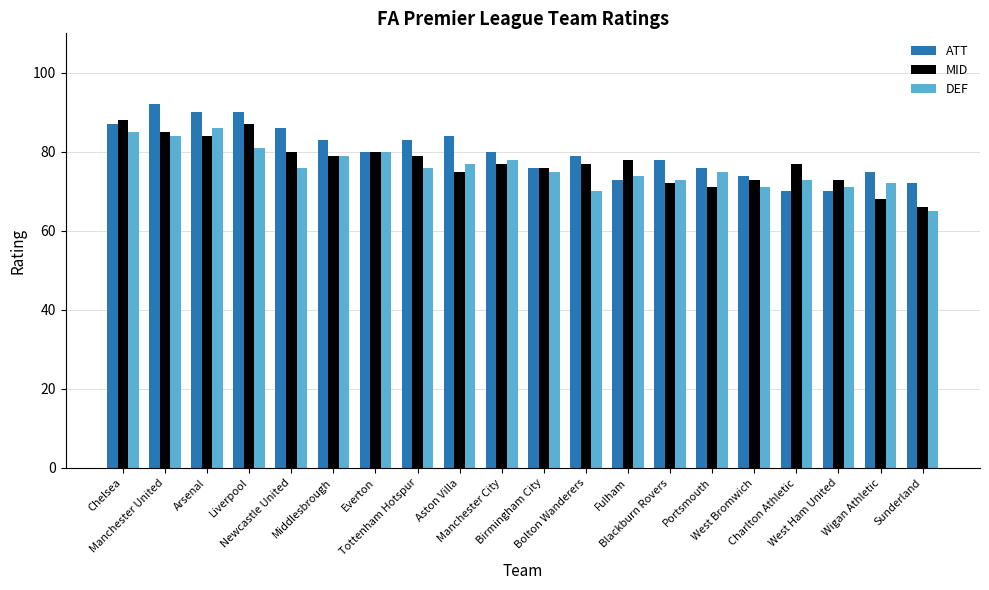

What is the maximum value for ATT?

92